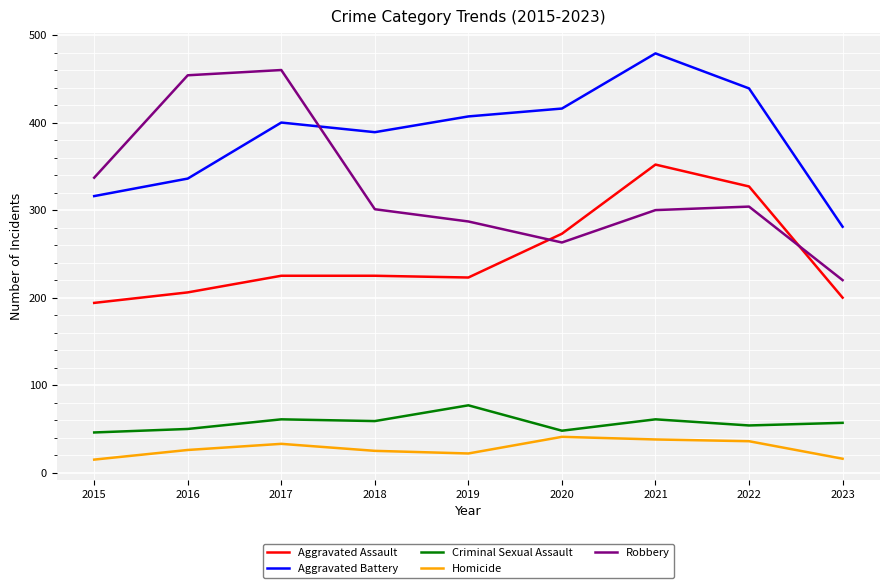

Does the chart display data point markers on the line(s)?

No